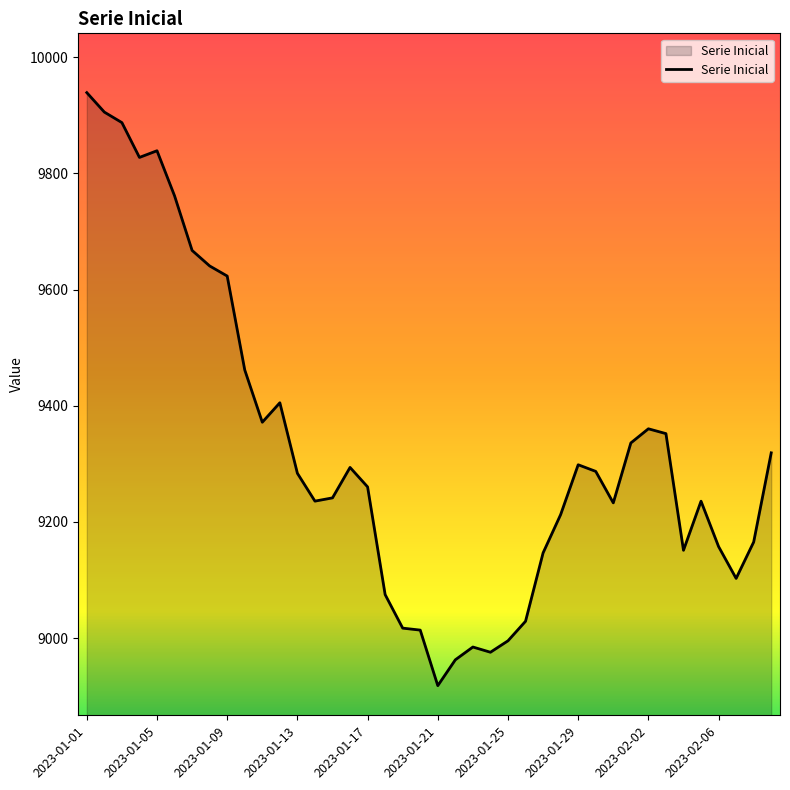

What is the difference between the maximum and minimum values?

1020.7